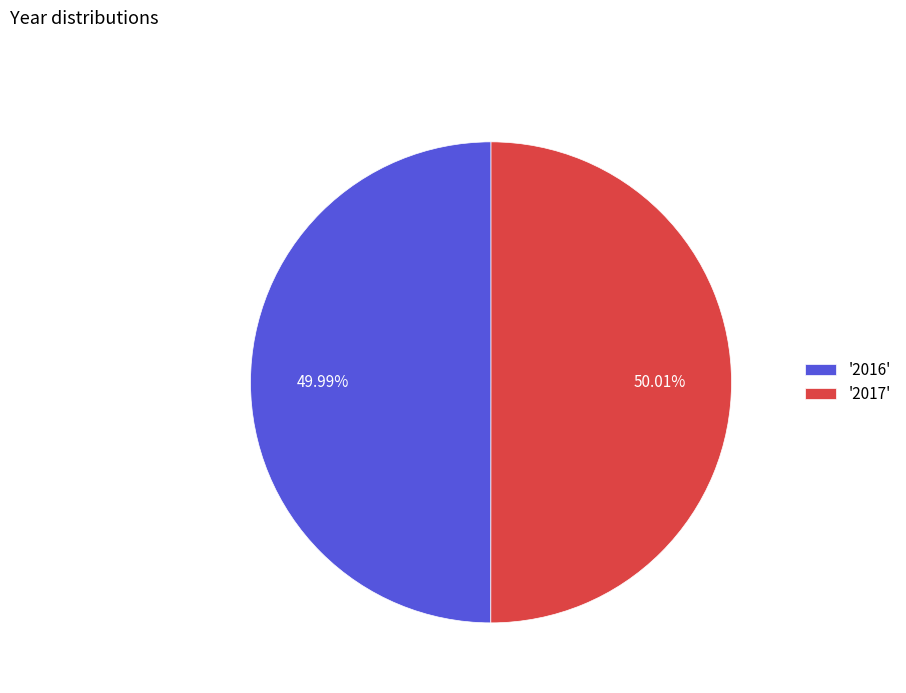

Do '2017' and '2016' together represent more than half of the pie?

Yes